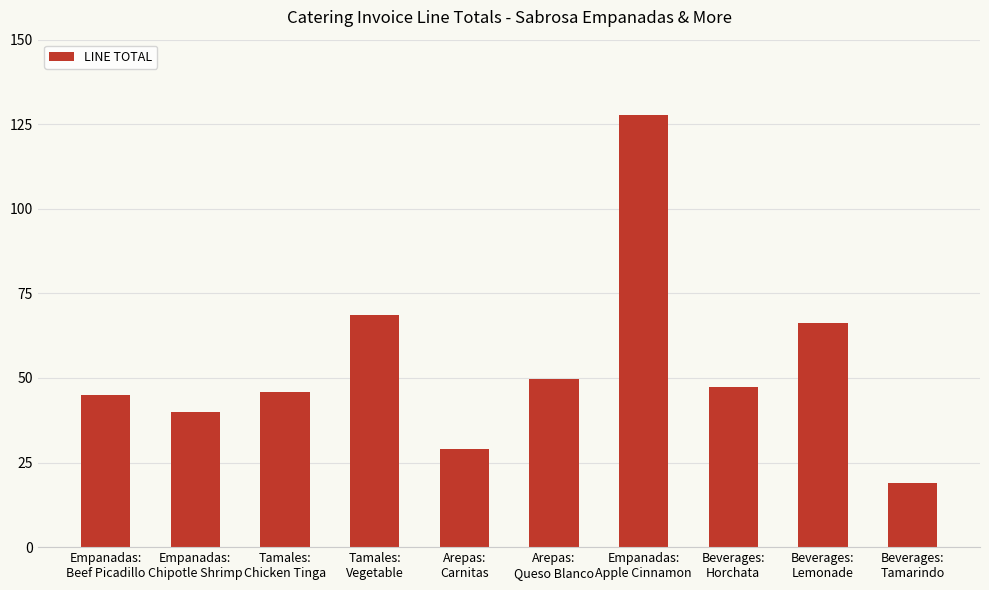

What is the difference between the maximum and minimum values?

108.7